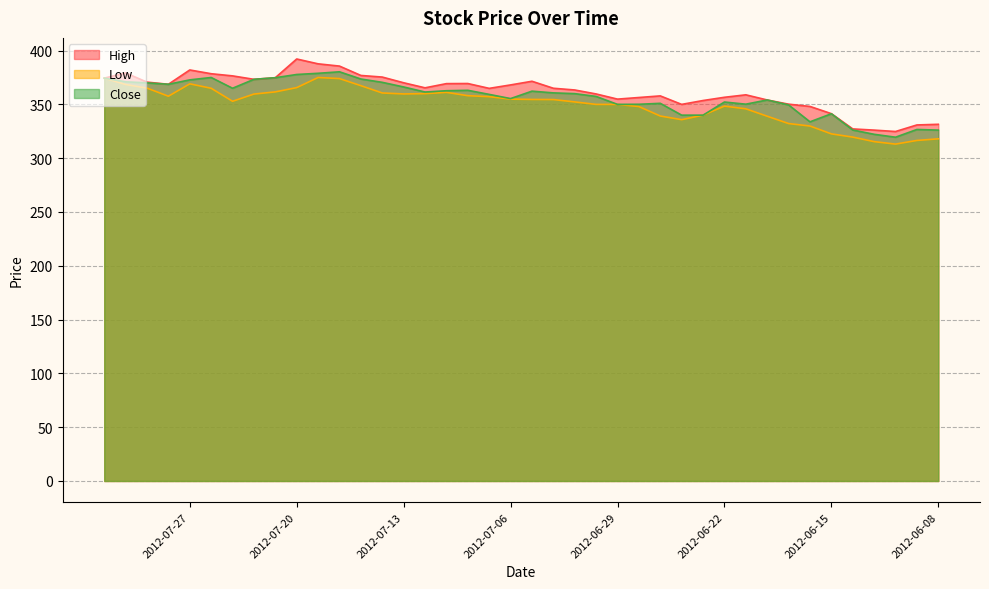

At which label does Close first exceed 360?

2012-08-03